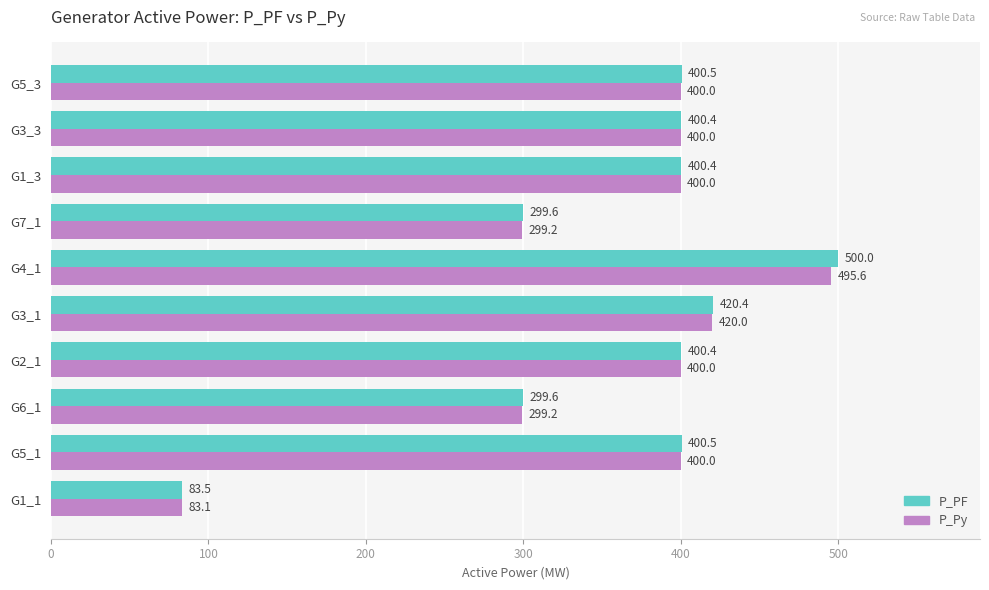

What is the highest value of the P_PF series?

500.0